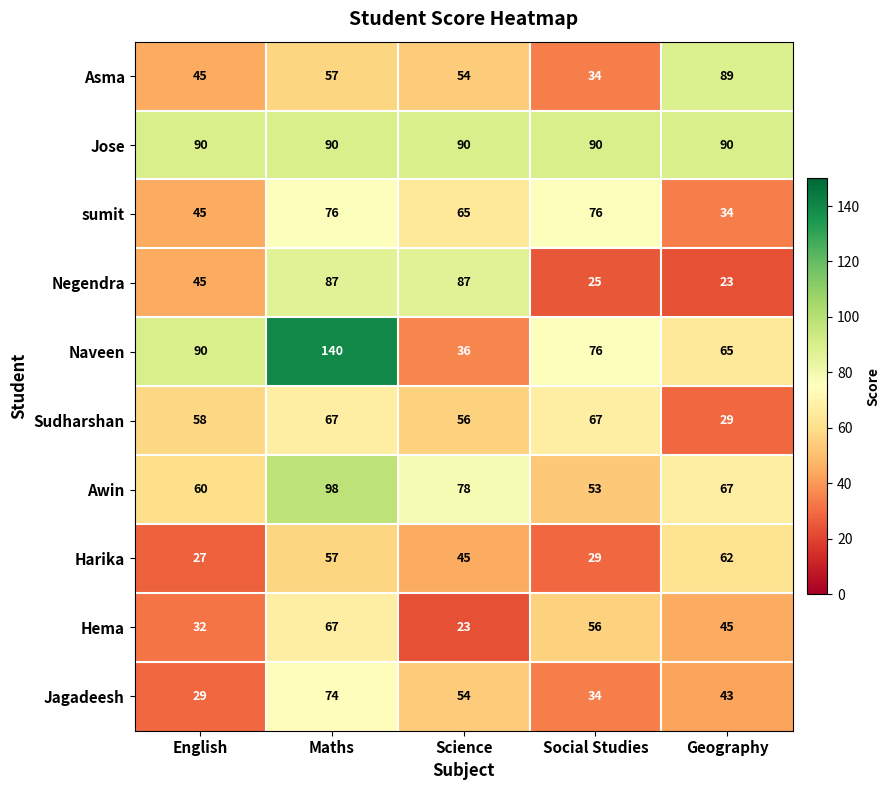

Between Maths and Social Studies, which series saw the biggest shift?

Naveen